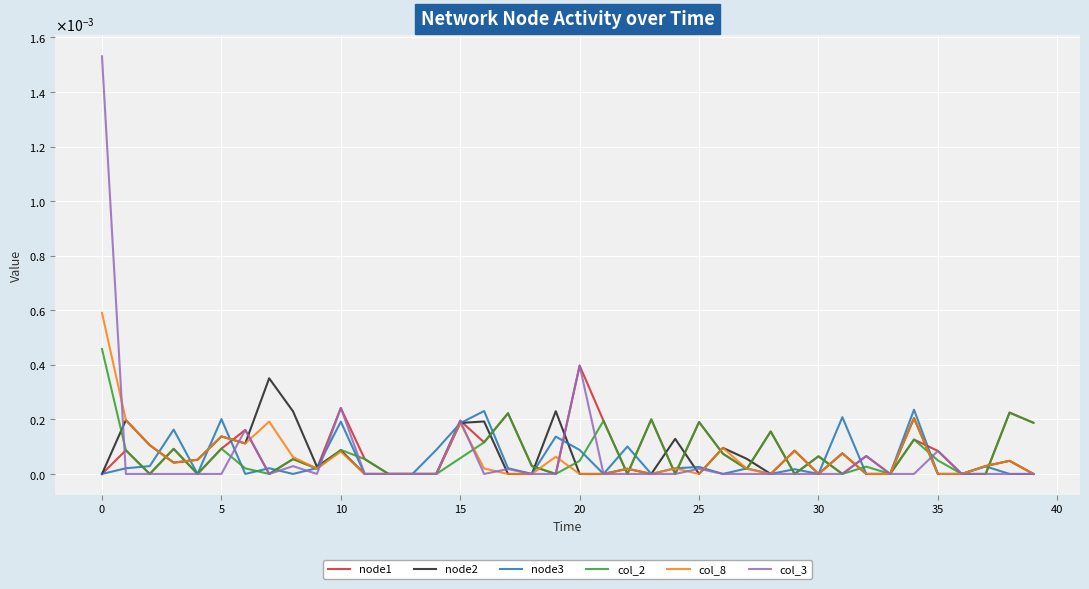

Is this an area chart (filled region under the line)?

No